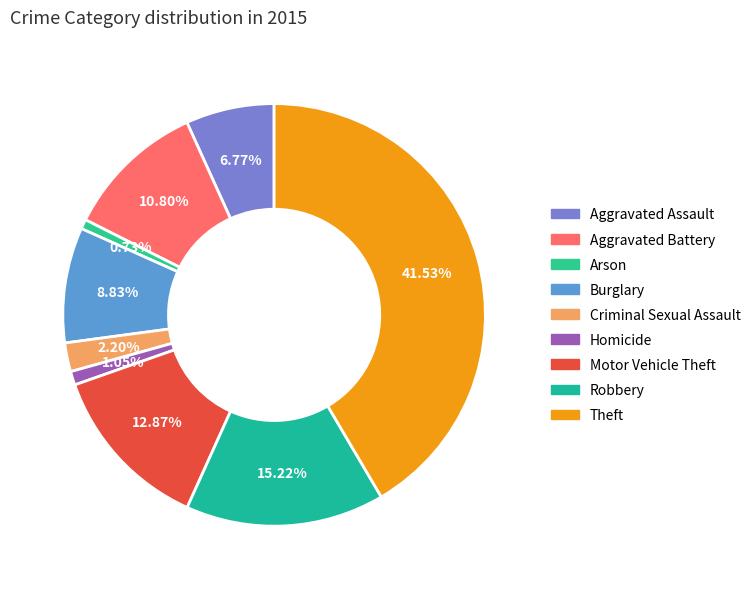

What is the total percentage of Burglary and Aggravated Battery?

19.6%